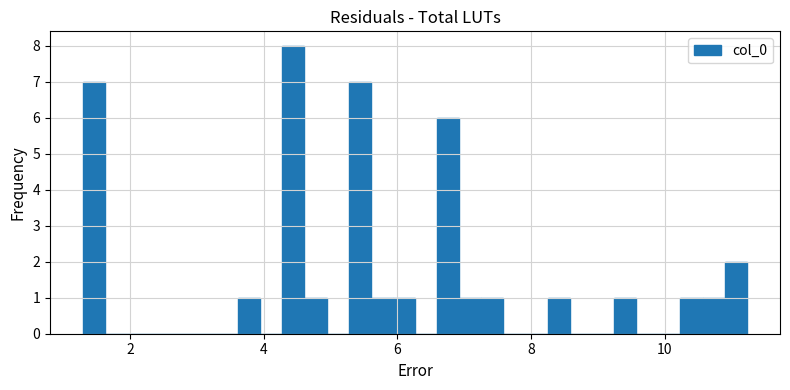

Read against the x-axis, roughly where is the centre of the tallest bar?

4.4